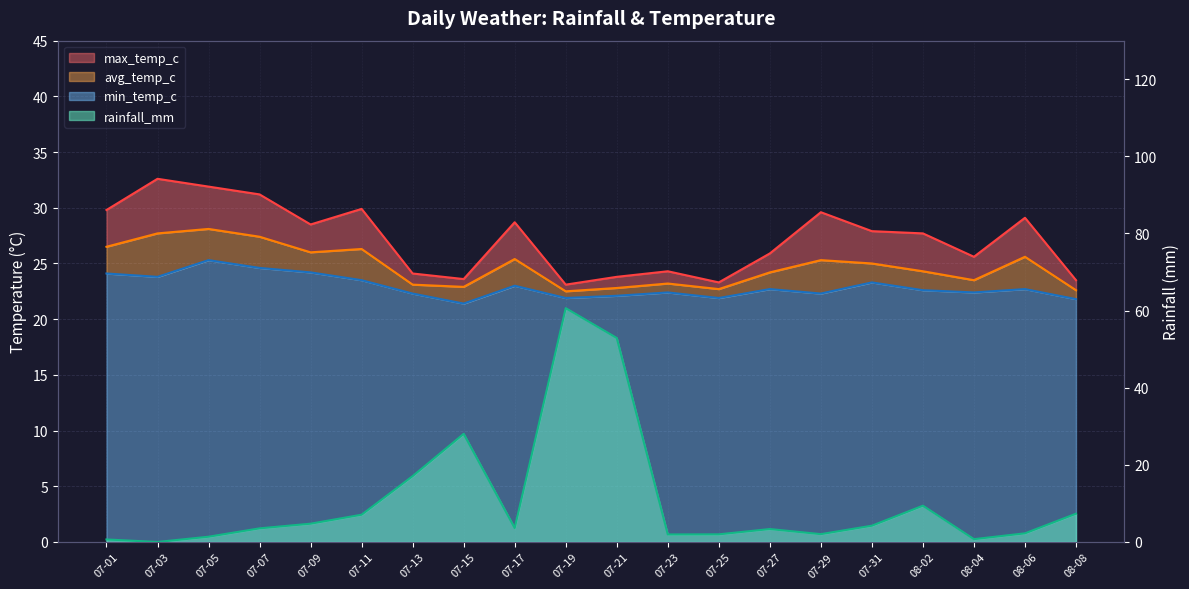

What is the label of the 4th point from the right?

08-02